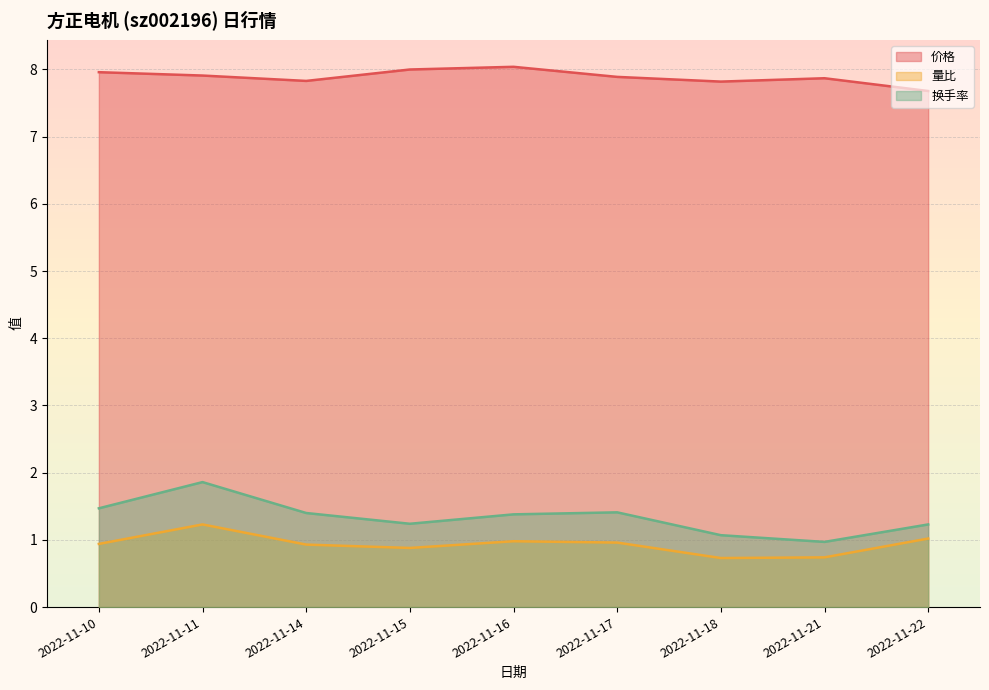

At 2022-11-11, list the series in order from smallest to largest.

量比, 换手率, 价格